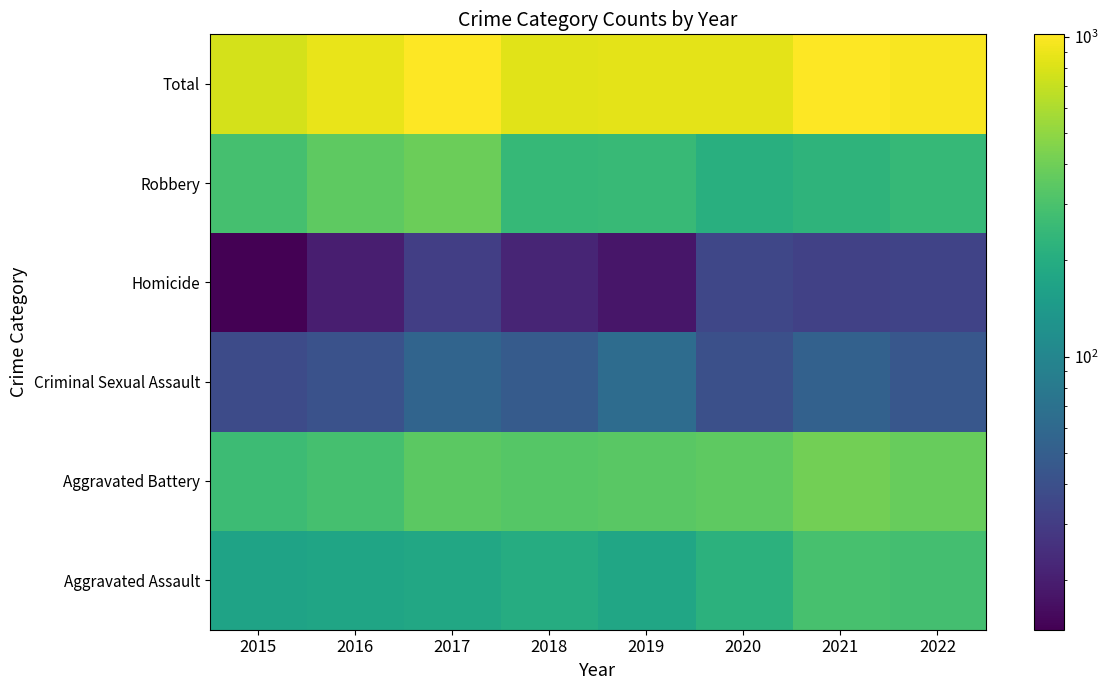

Reading left to right, transcribe all the data shown in this chart.

Aggravated Assault: 2015=169	2016=175	2017=184	2018=200	2019=177	2020=220	2021=295	2022=281
Aggravated Battery: 2015=264	2016=290	2017=347	2018=327	2019=343	2020=354	2021=411	2022=379
Criminal Sexual Assault: 2015=37	2016=41	2017=56	2018=48	2019=64	2020=40	2021=53	2022=45
Homicide: 2015=14	2016=20	2017=31	2018=22	2019=18	2020=35	2021=32	2022=33
Robbery: 2015=287	2016=354	2017=386	2018=248	2019=252	2020=211	2021=228	2022=247
Total: 2015=771	2016=880	2017=1004	2018=845	2019=854	2020=860	2021=1019	2022=985